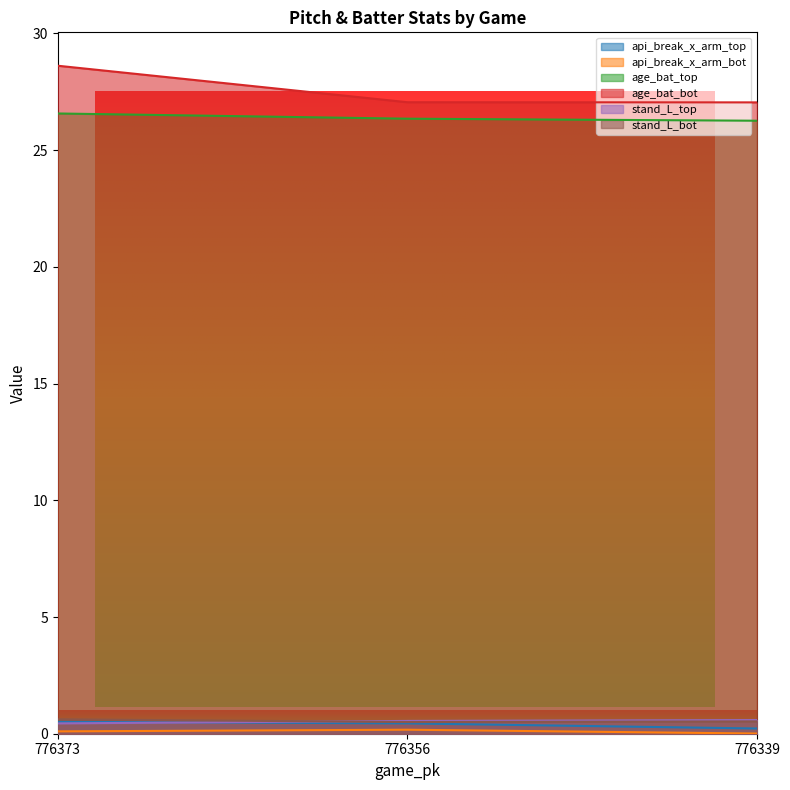

What is the difference between the highest and lowest values at 776373?

28.5